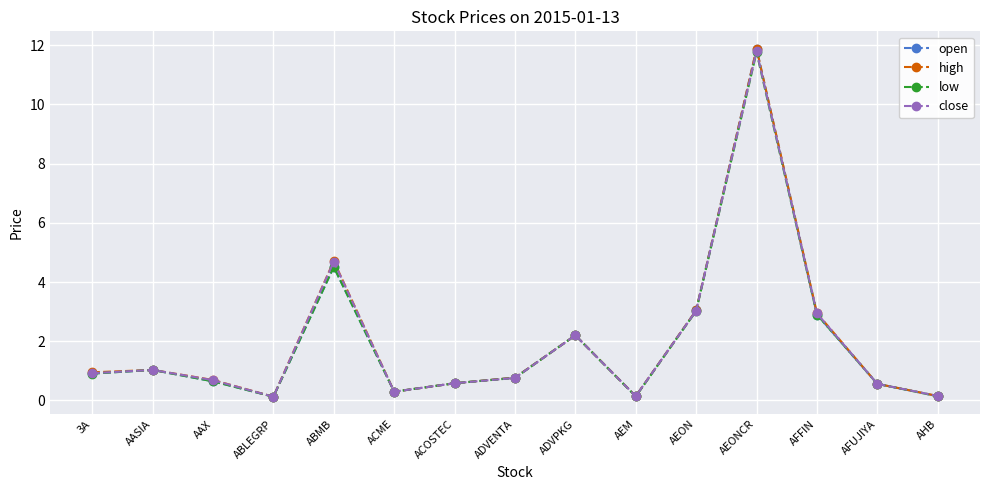

What are all the series names shown in the legend?

open, high, low, close